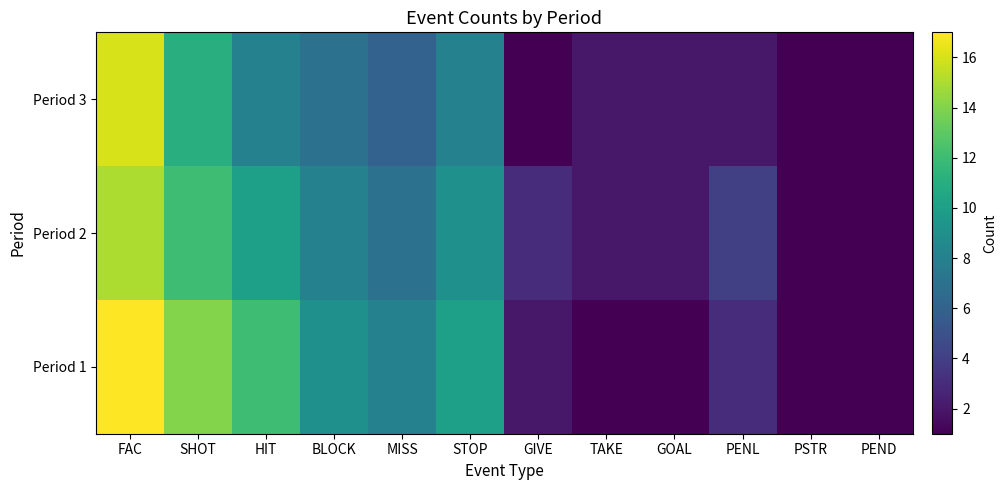

At how many categories does at least one series exceed 12?

2